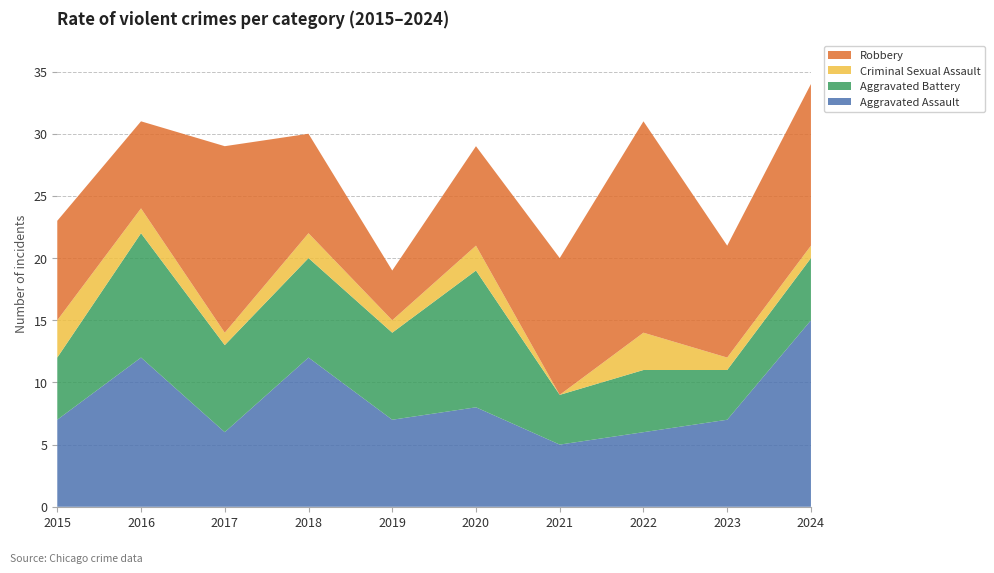

Reading right to left, what are all the values shown in this chart?

Aggravated Assault: 15	7	6	5	8	7	12	6	12	7
Aggravated Battery: 5	4	5	4	11	7	8	7	10	5
Criminal Sexual Assault: 1	1	3	0	2	1	2	1	2	3
Robbery: 13	9	17	11	8	4	8	15	7	8